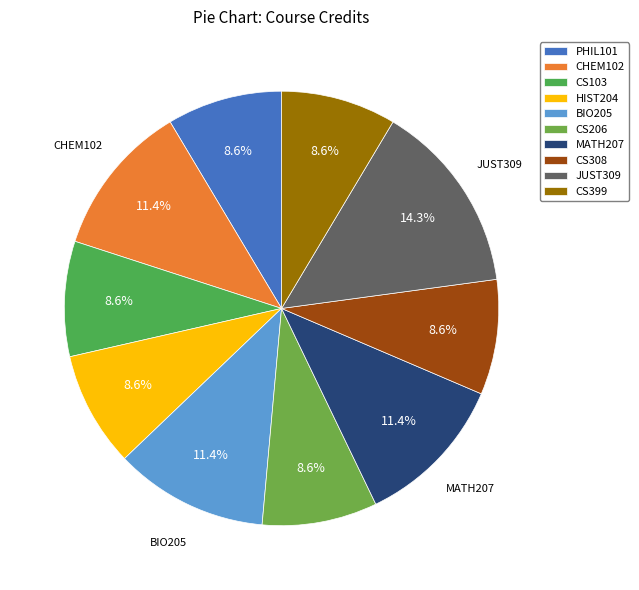

How many segments does this pie chart have?

10